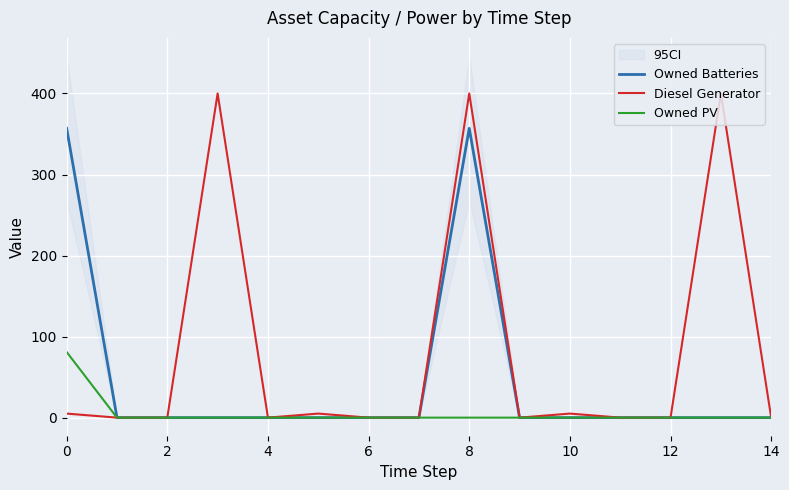

The Owned Batteries series shows 0 at 4. True or false?

True